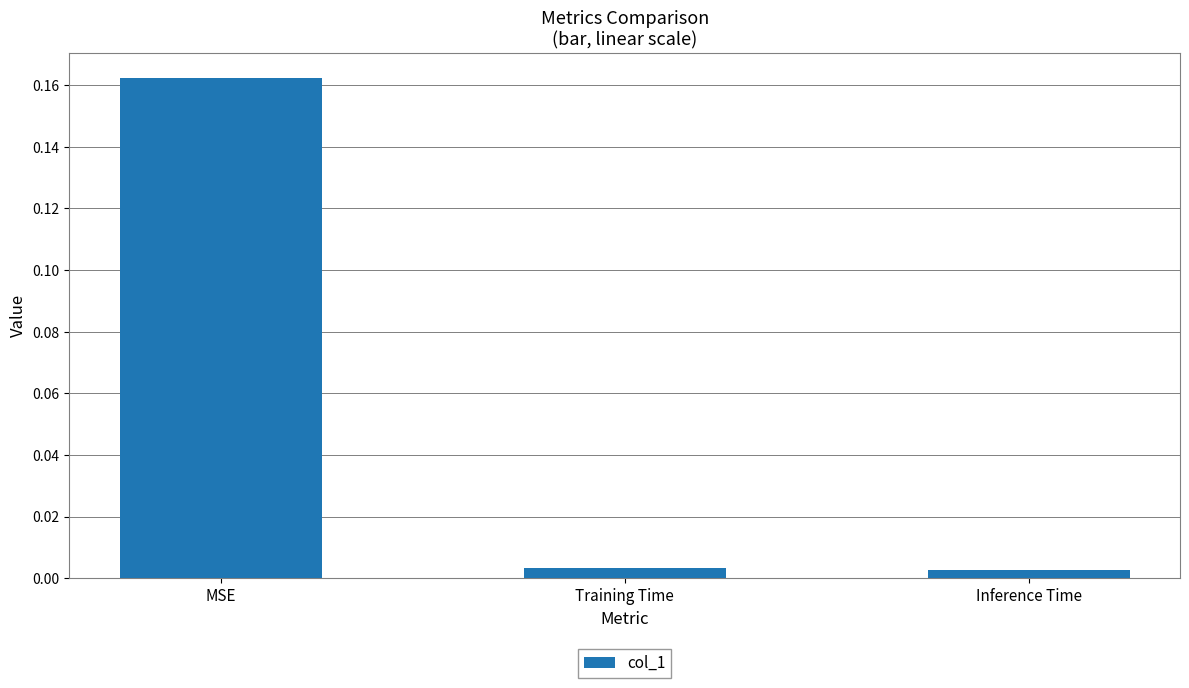

What is the label of the 2nd bar from the left?

Training Time